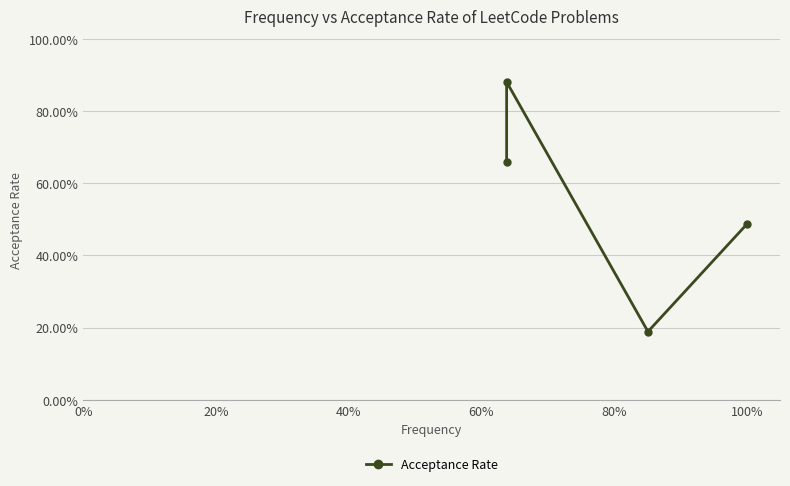

What is the change in value from 0% to 60%?

-0.2